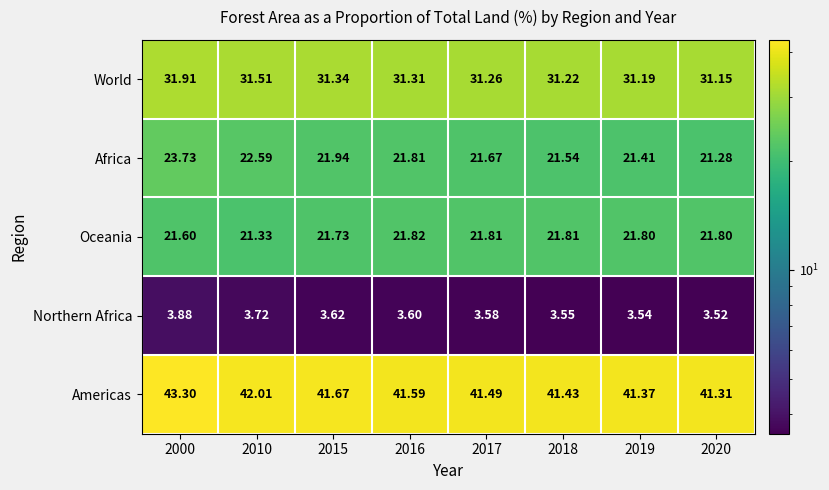

Which series has the largest total across all categories?

Americas